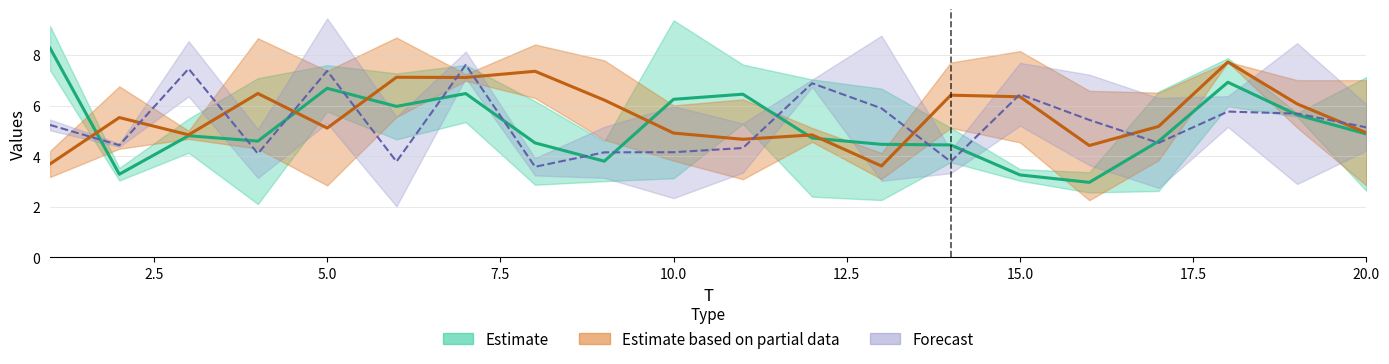

Reading right to left, extract all data points from this chart.

x1: 7.1	5.7	7.9	2.6	2.6	3.5	3.8	6.7	7.0	5.3	9.4	3.0	2.9	7.6	4.7	5.8	7.1	4.1	3.5	7.4
x2: 2.6	5.6	6.0	6.6	3.4	3.0	5.1	2.3	2.4	7.6	3.1	4.6	6.2	5.3	7.3	7.6	2.1	5.5	3.0	9.1
x3: 7.0	5.1	7.7	6.5	2.3	4.5	7.7	4.1	4.6	6.2	6.0	7.8	6.3	7.0	8.7	7.4	4.3	5.0	4.3	4.2
x4: 2.8	7.0	7.7	3.8	6.6	8.2	5.1	3.1	5.1	3.1	3.8	4.6	8.4	7.2	5.5	2.8	8.7	4.7	6.8	3.2
x5: 6.1	2.9	6.4	6.3	7.2	7.7	3.3	8.8	6.7	5.3	2.3	3.1	3.2	7.1	2.0	5.3	5.1	6.4	4.4	5.4
x6: 4.2	8.5	5.2	2.7	3.6	5.2	4.2	3.0	7.0	3.4	6.0	5.2	3.9	8.1	5.6	9.4	3.1	8.5	4.5	5.0